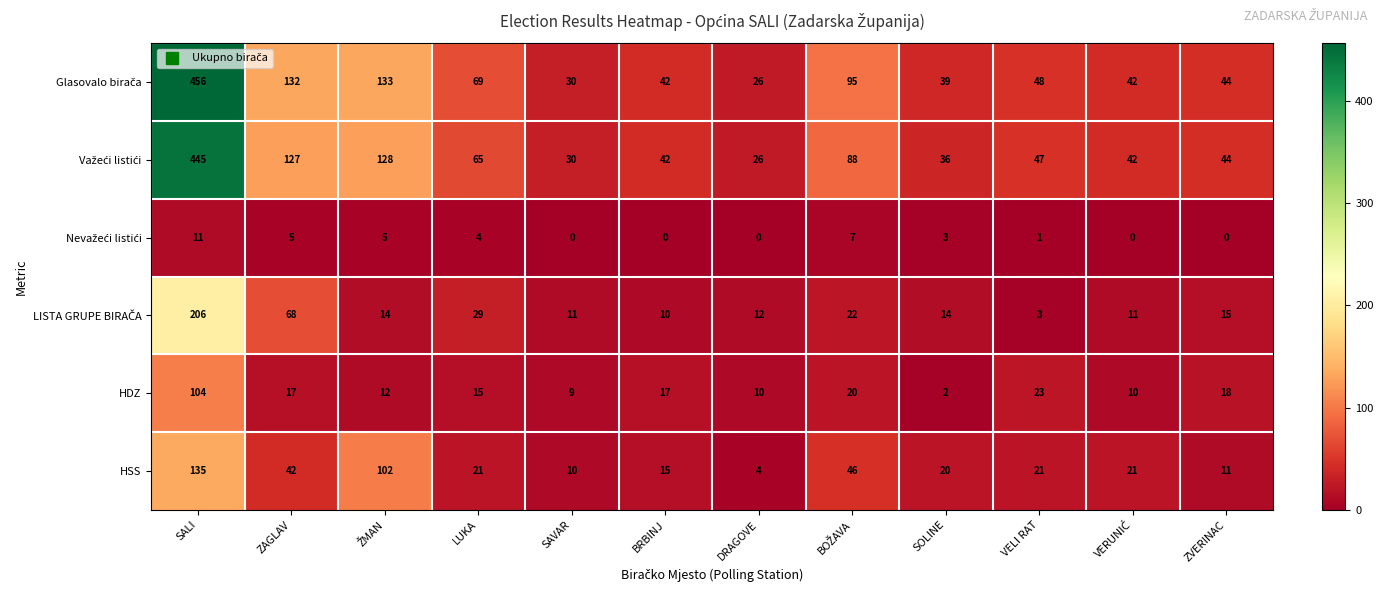

What is the sum of all HSS values?

448